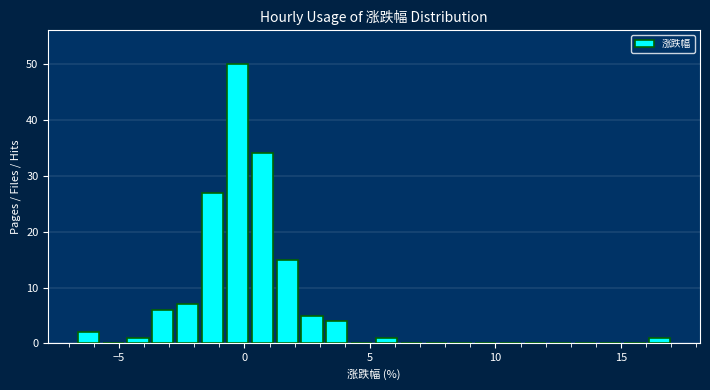

Around what value on the x-axis is the tallest bar? Give the approximate position of its centre, as read against the axis.

-0.5